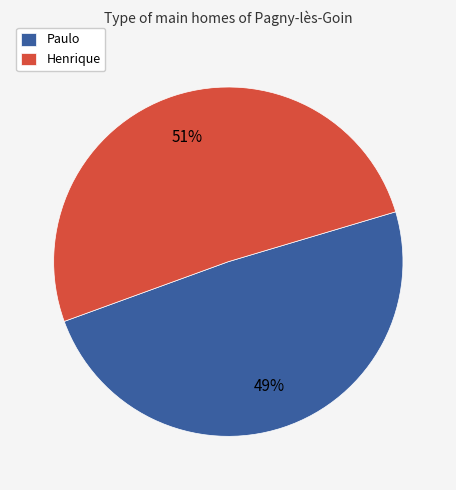

The Paulo slice represents 63% of the pie. True or false?

False